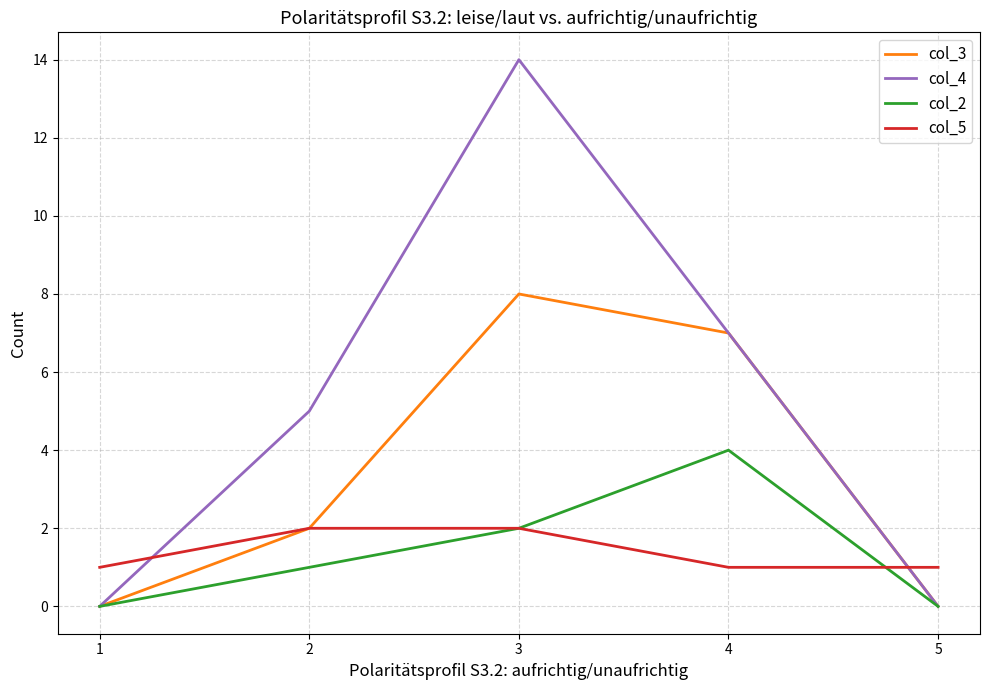

Which series has the largest total across all categories?

col_4